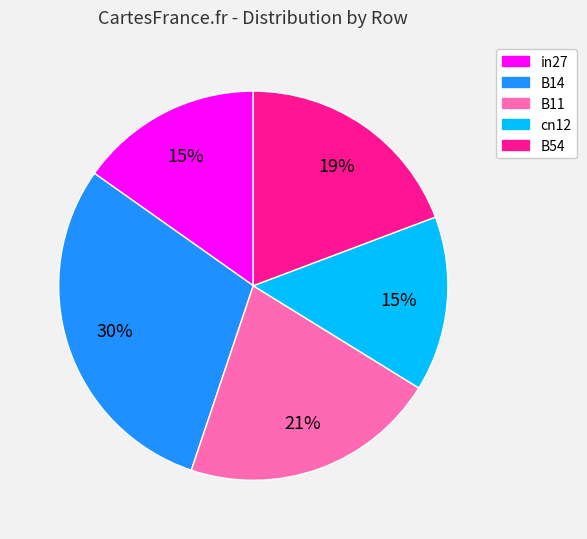

True or false: B11 accounts for 21% of the total.

True